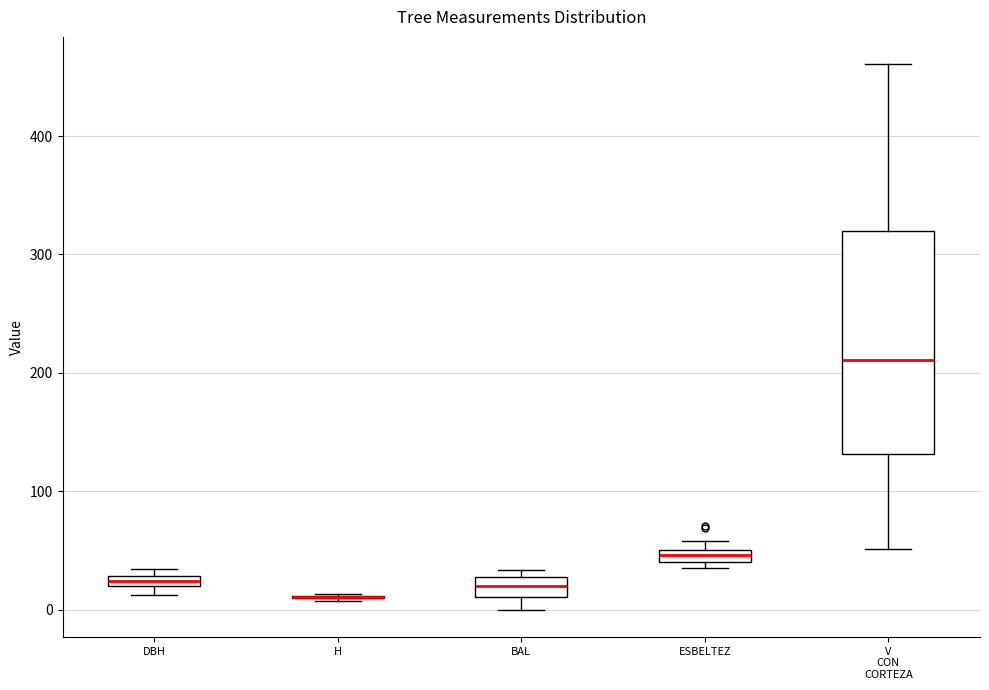

Comparing the boxes themselves (not the whiskers), which one is the tallest?

V CON CORTEZA